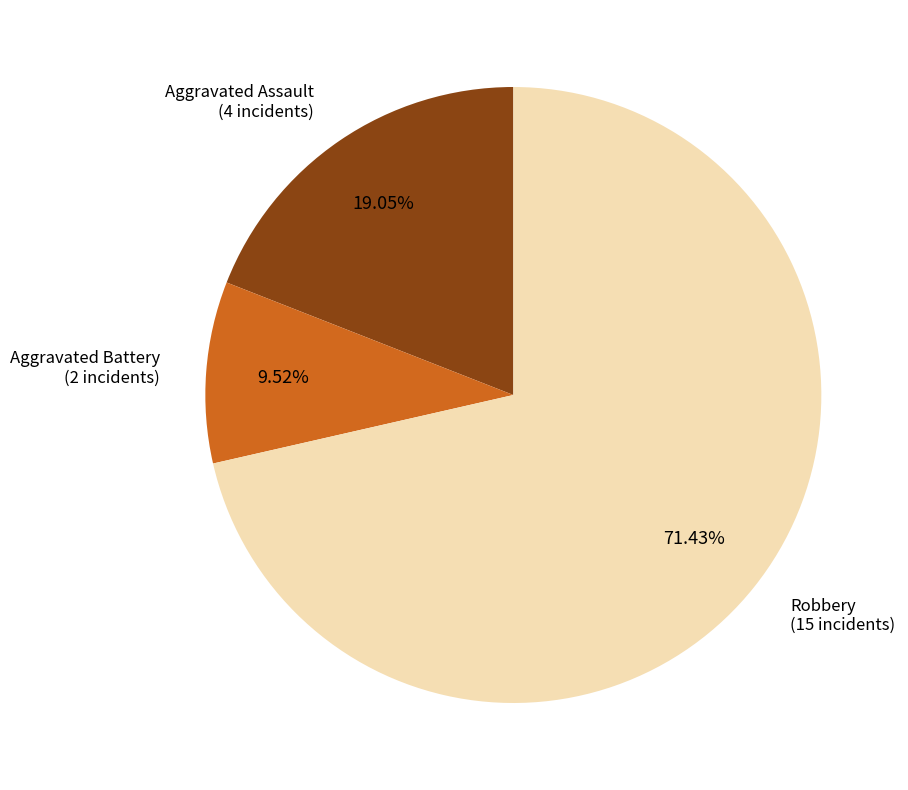

Is there any slice that represents more than half of the pie?

Yes